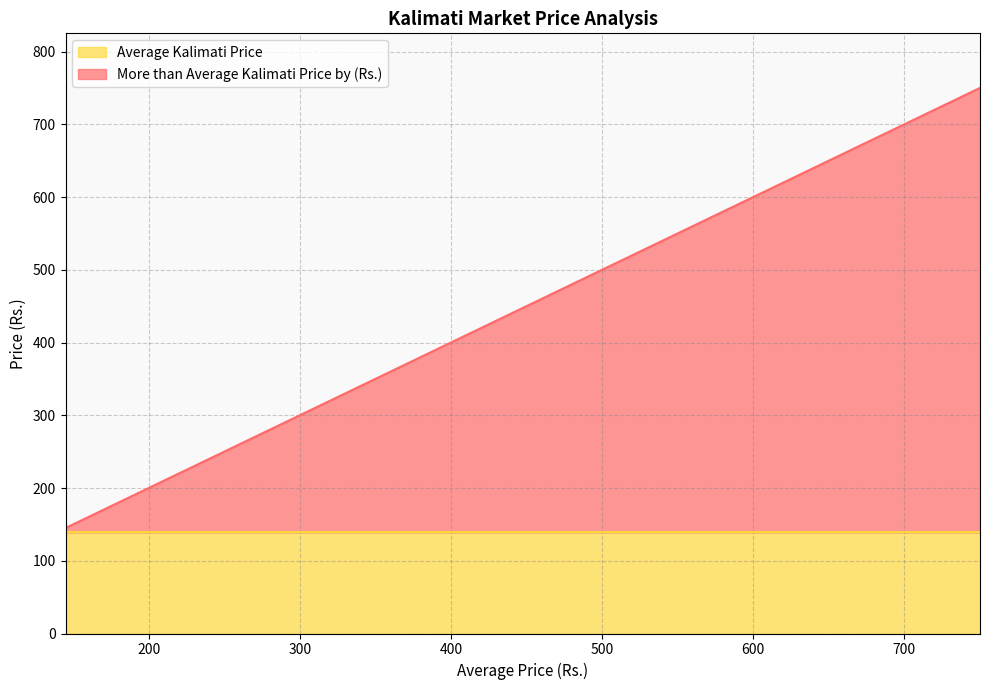

At which category is the sum across all series the highest?

750